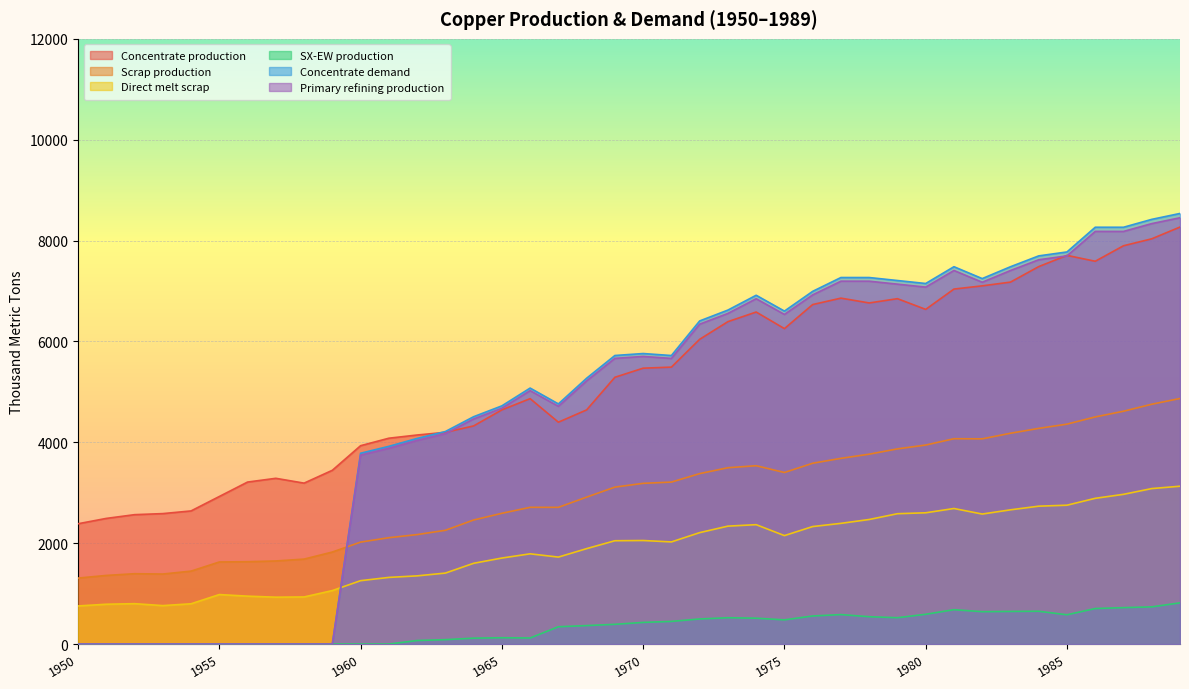

Reading left to right, list all the values displayed in this chart.

Concentrate production: 1950=2385.7	1951=2491.7	1952=2565.9	1953=2587.0	1954=2639.9	1955=2926.2	1956=3212.5	1957=3286.6	1958=3191.1	1959=3445.6	1960=3933.3	1961=4081.7	1962=4145.3	1963=4198.2	1964=4325.4	1965=4643.5	1966=4866.1	1967=4399.4	1968=4643.2	1969=5290.1	1970=5470.3	1971=5491.4	1972=6042.8	1973=6392.7	1974=6583.5	1975=6254.7	1976=6731.9	1977=6859.0	1978=6763.5	1979=6848.3	1980=6636.1	1981=7039.0	1982=7102.6	1983=7176.7	1984=7484.2	1985=7706.8	1986=7590.1	1987=7897.6	1988=8035.4	1989=8268.6
Scrap production: 1950=1308.7	1951=1361.0	1952=1395.2	1953=1388.9	1954=1446.5	1955=1627.9	1956=1633.0	1957=1647.9	1958=1684.8	1959=1824.9	1960=2021.8	1961=2109.3	1962=2171.0	1963=2256.0	1964=2460.1	1965=2593.1	1966=2711.5	1967=2710.9	1968=2913.9	1969=3112.3	1970=3186.9	1971=3212.0	1972=3379.8	1973=3496.4	1974=3536.5	1975=3401.8	1976=3585.5	1977=3682.6	1978=3765.3	1979=3870.2	1980=3946.5	1981=4071.8	1982=4069.4	1983=4180.1	1984=4276.9	1985=4360.8	1986=4503.9	1987=4616.8	1988=4755.4	1989=4869.5
Direct melt scrap: 1950=756.1	1951=790.0	1952=801.3	1953=762.9	1954=799.0	1955=981.9	1956=950.2	1957=929.9	1958=934.5	1959=1060.8	1960=1257.2	1961=1322.0	1962=1352.5	1963=1407.5	1964=1601.7	1965=1705.9	1966=1789.6	1967=1724.8	1968=1892.4	1969=2049.2	1970=2053.6	1971=2025.4	1972=2209.6	1973=2338.6	1974=2367.6	1975=2150.8	1976=2330.2	1977=2393.6	1978=2470.2	1979=2584.9	1980=2603.1	1981=2688.1	1982=2578.2	1983=2661.8	1984=2734.3	1985=2753.6	1986=2890.1	1987=2969.1	1988=3083.2	1989=3130.0
SX-EW production: 1950=0.0	1951=0.0	1952=0.0	1953=0.0	1954=0.0	1955=0.0	1956=0.0	1957=0.0	1958=0.0	1959=0.0	1960=0.0	1961=0.0	1962=70.7	1963=87.8	1964=117.6	1965=125.5	1966=120.9	1967=343.6	1968=366.8	1969=391.9	1970=429.7	1971=449.6	1972=498.2	1973=522.3	1974=513.5	1975=480.3	1976=557.1	1977=585.0	1978=542.5	1979=522.7	1980=590.9	1981=682.0	1982=642.4	1983=647.3	1984=650.8	1985=581.2	1986=704.9	1987=722.4	1988=737.6	1989=817.4
Concentrate demand: 1950=0.0	1951=0.0	1952=0.0	1953=0.0	1954=0.0	1955=0.0	1956=0.0	1957=0.0	1958=0.0	1959=0.0	1960=3784.0	1961=3920.8	1962=4077.3	1963=4214.1	1964=4507.9	1965=4723.2	1966=5075.7	1967=4761.7	1968=5271.1	1969=5721.7	1970=5760.6	1971=5721.0	1972=6406.9	1973=6622.2	1974=6915.9	1975=6601.9	1976=6993.7	1977=7267.8	1978=7267.5	1979=7208.3	1980=7149.1	1981=7482.1	1982=7246.5	1983=7481.4	1984=7696.7	1985=7774.8	1986=8264.6	1987=8264.3	1988=8420.8	1989=8538.1
Primary refining production: 1950=0.0	1951=0.0	1952=0.0	1953=0.0	1954=0.0	1955=0.0	1956=0.0	1957=0.0	1958=0.0	1959=0.0	1960=3746.1	1961=3881.6	1962=4036.6	1963=4172.0	1964=4462.8	1965=4675.9	1966=5025.0	1967=4714.0	1968=5218.4	1969=5664.5	1970=5703.0	1971=5663.8	1972=6342.8	1973=6556.0	1974=6846.8	1975=6535.9	1976=6923.7	1977=7195.1	1978=7194.8	1979=7136.2	1980=7077.6	1981=7407.3	1982=7174.0	1983=7406.6	1984=7619.8	1985=7697.0	1986=8182.0	1987=8181.7	1988=8336.6	1989=8452.7